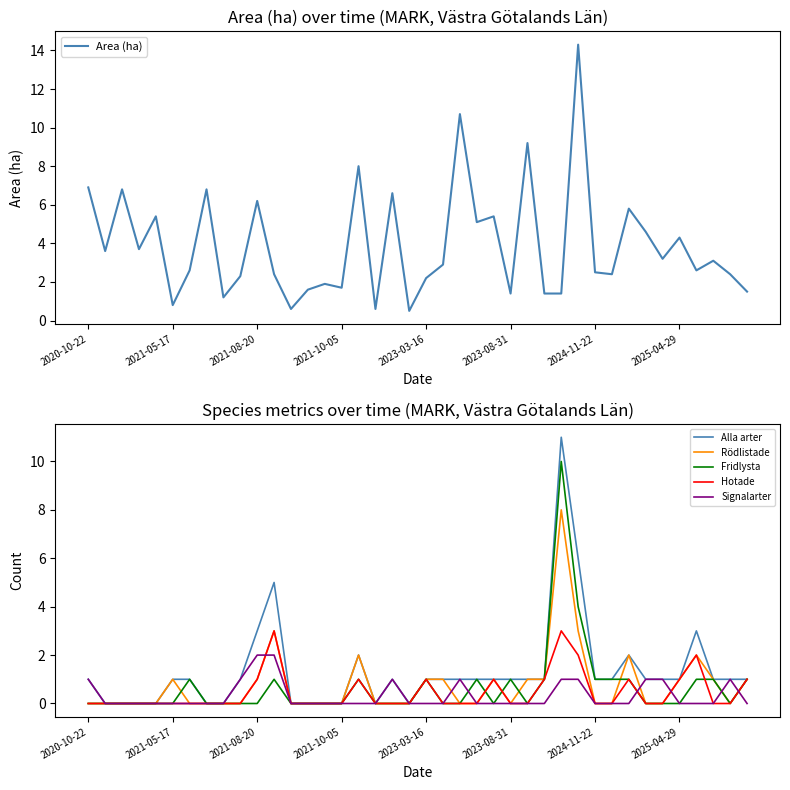

Reading left to right, transcribe all the data shown in this chart.

Area (ha): 6.9	3.6	6.8	3.7	5.4	0.8	2.6	6.8	1.2	2.3	6.2	2.4	0.6	1.6	1.9	1.7	8.0	0.6	6.6	0.5	2.2	2.9	10.7	5.1	5.4	1.4	9.2	1.4	1.4	14.3	2.5	2.4	5.8	4.6	3.2	4.3	2.6	3.1	2.4	1.5
Alla arter: 1.0	0.0	0.0	0.0	0.0	1.0	1.0	0.0	0.0	1.0	3.0	5.0	0.0	0.0	0.0	0.0	2.0	0.0	1.0	0.0	1.0	1.0	1.0	1.0	1.0	1.0	1.0	1.0	11.0	6.0	1.0	1.0	2.0	1.0	1.0	1.0	3.0	1.0	1.0	1.0
Rödlistade: 0.0	0.0	0.0	0.0	0.0	1.0	0.0	0.0	0.0	0.0	1.0	3.0	0.0	0.0	0.0	0.0	2.0	0.0	0.0	0.0	1.0	1.0	0.0	0.0	1.0	0.0	1.0	1.0	8.0	3.0	0.0	0.0	2.0	0.0	0.0	1.0	2.0	1.0	0.0	1.0
Fridlysta: 0.0	0.0	0.0	0.0	0.0	0.0	1.0	0.0	0.0	0.0	0.0	1.0	0.0	0.0	0.0	0.0	1.0	0.0	0.0	0.0	1.0	0.0	0.0	1.0	0.0	1.0	0.0	1.0	10.0	4.0	1.0	1.0	1.0	0.0	0.0	0.0	1.0	1.0	0.0	1.0
Hotade: 0.0	0.0	0.0	0.0	0.0	0.0	0.0	0.0	0.0	0.0	1.0	3.0	0.0	0.0	0.0	0.0	1.0	0.0	0.0	0.0	1.0	0.0	0.0	0.0	1.0	0.0	0.0	1.0	3.0	2.0	0.0	0.0	1.0	0.0	0.0	1.0	2.0	0.0	0.0	1.0
Signalarter: 1.0	0.0	0.0	0.0	0.0	0.0	0.0	0.0	0.0	1.0	2.0	2.0	0.0	0.0	0.0	0.0	0.0	0.0	1.0	0.0	0.0	0.0	1.0	0.0	0.0	0.0	0.0	0.0	1.0	1.0	0.0	0.0	0.0	1.0	1.0	0.0	0.0	0.0	1.0	0.0